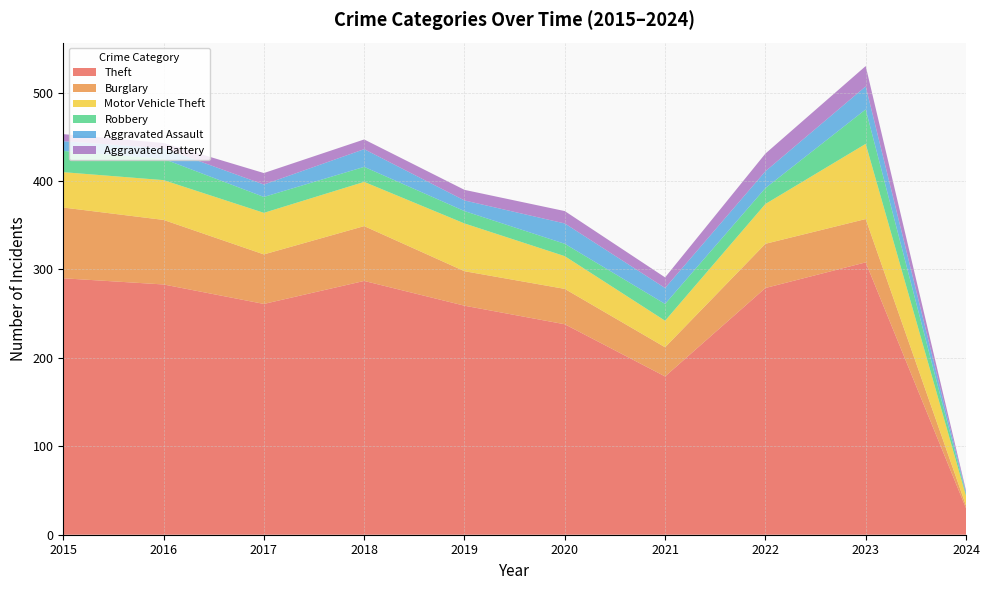

Reading left to right, extract all data points from this chart.

Theft: 290	283	261	287	259	238	179	279	308	30
Burglary: 80	73	56	62	39	40	33	50	49	3
Motor Vehicle Theft: 40	45	47	50	54	37	30	45	85	11
Robbery: 24	24	18	17	14	14	19	18	39	2
Aggravated Assault: 11	12	14	20	12	23	18	19	26	2
Aggravated Battery: 8	6	13	11	12	14	12	20	23	2